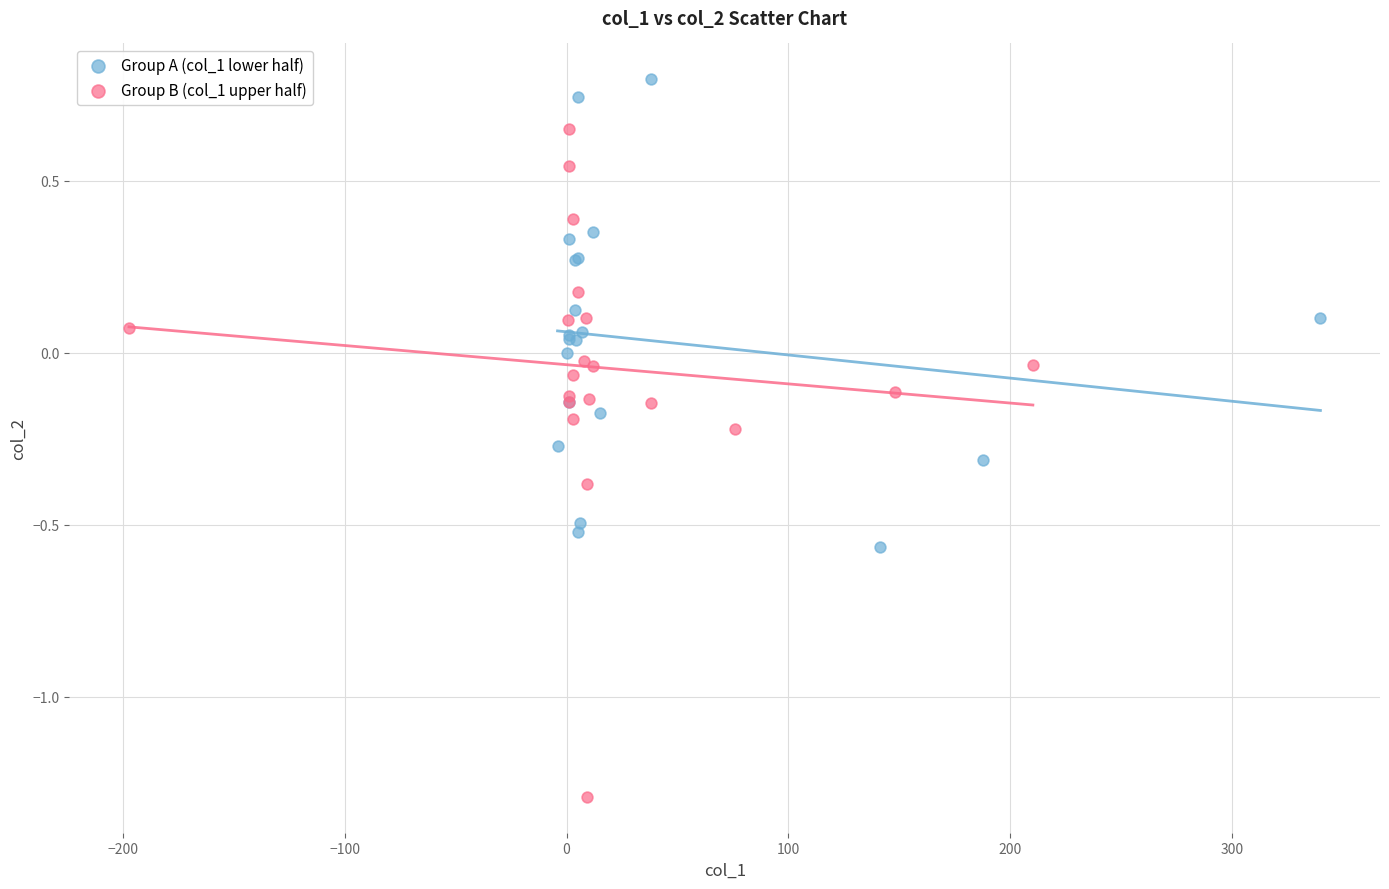

Which series contains the highest Y value?

Group A (col_1 lower half)